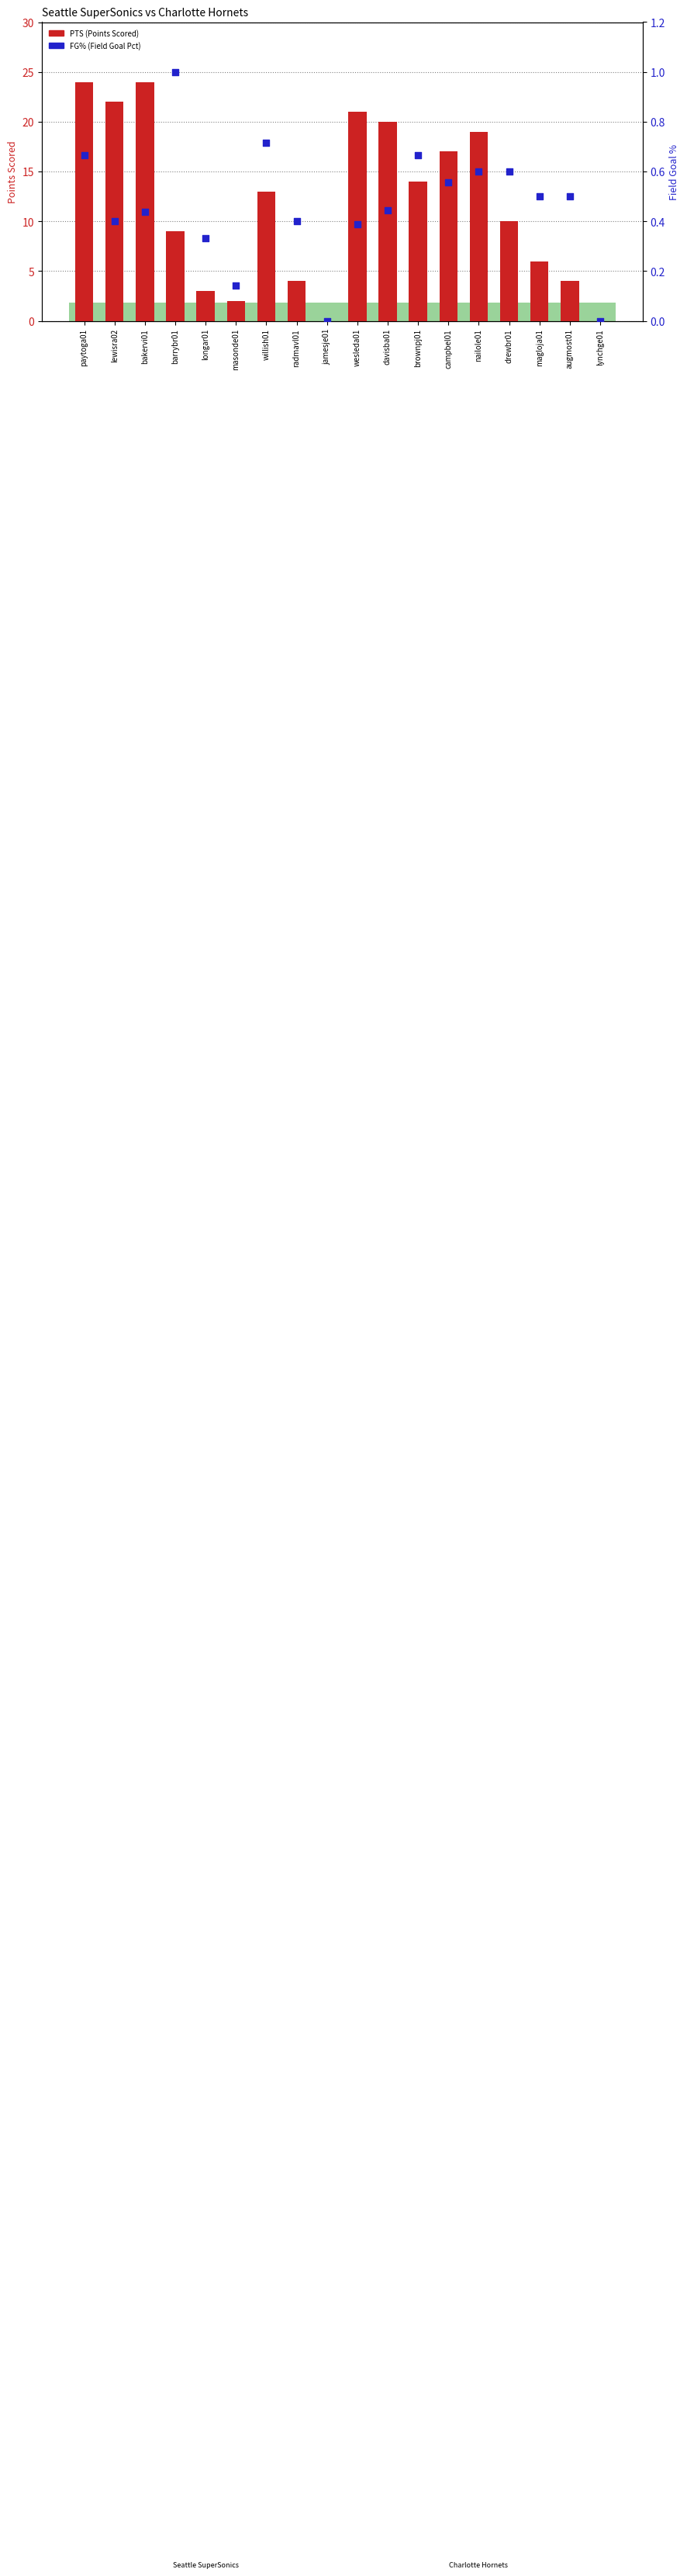

Which series has the largest total across all categories?

PTS (Points Scored)